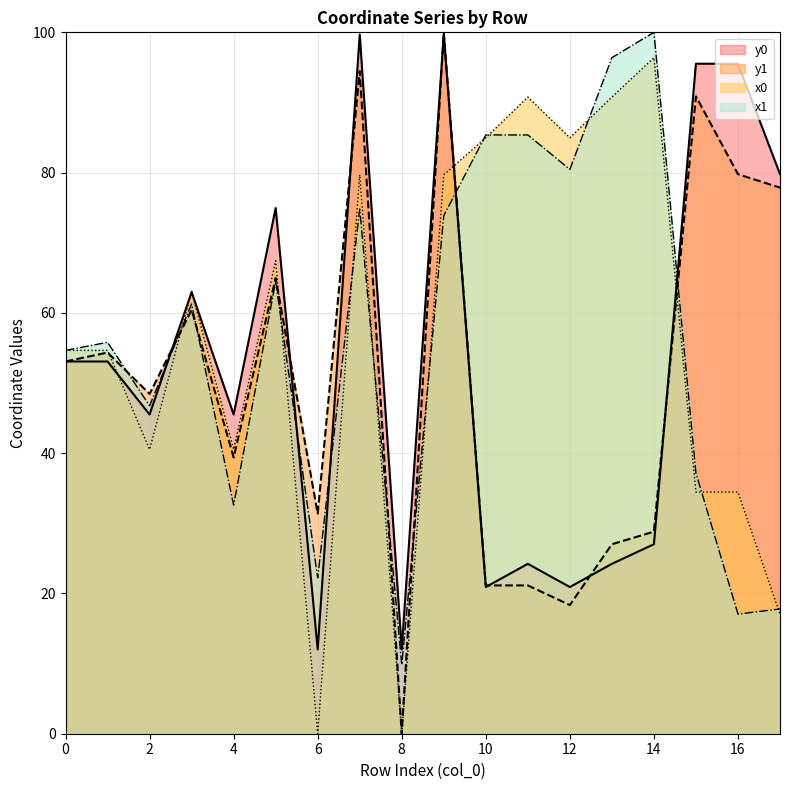

What is the sum of all x1 values?

1015.9